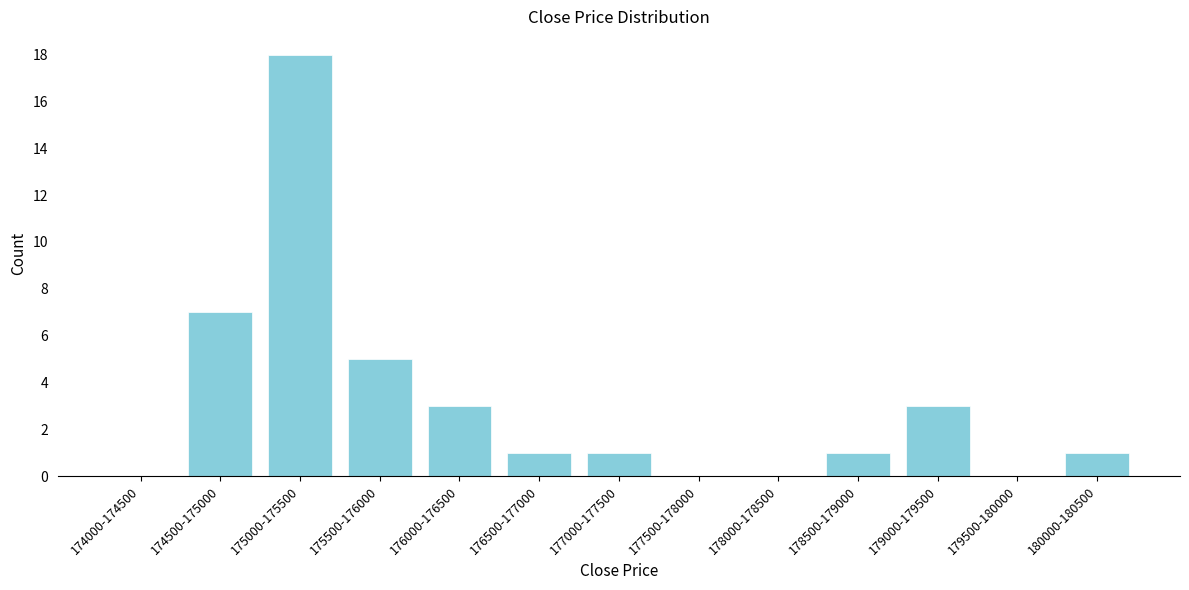

Reading right to left, extract all data points from this chart.

180000-180500=1	179500-180000=0	179000-179500=3	178500-179000=1	178000-178500=0	177500-178000=0	177000-177500=1	176500-177000=1	176000-176500=3	175500-176000=5	175000-175500=18	174500-175000=7	174000-174500=0